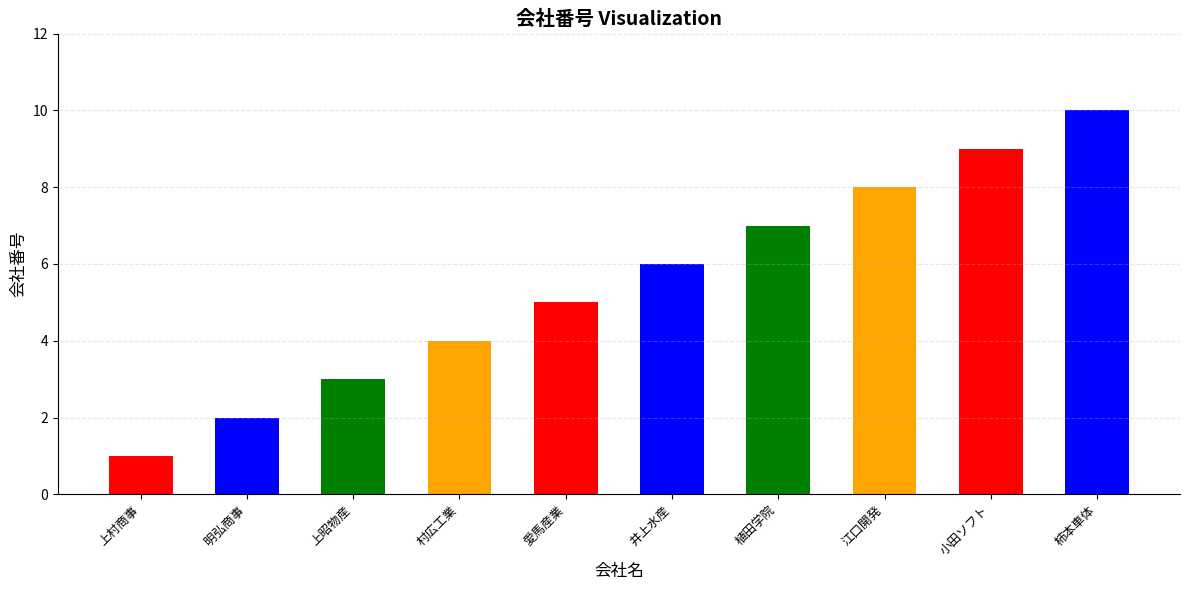

The value at 井上水産 is 6. True or false?

True